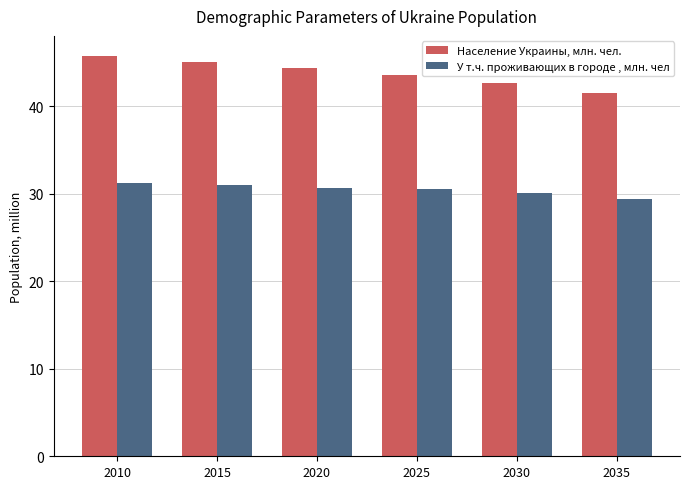

Reading left to right, extract all data points from this chart.

Население Украины, млн. чел.: 45.8	45.1	44.4	43.6	42.6	41.6
У т.ч. проживающих в городе , млн. чел: 31.3	31.0	30.6	30.6	30.1	29.4